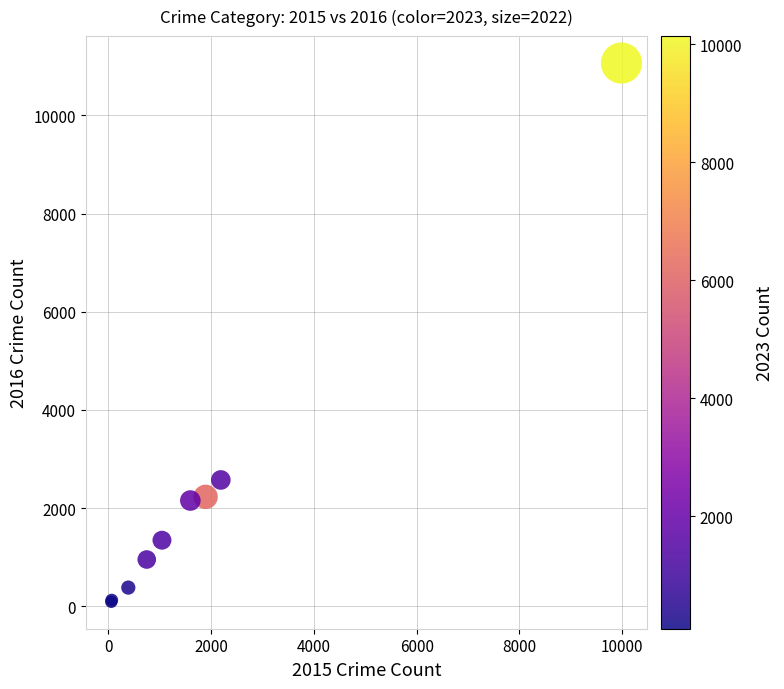

What Y value in the scatter plot is closest to 5578?

2574